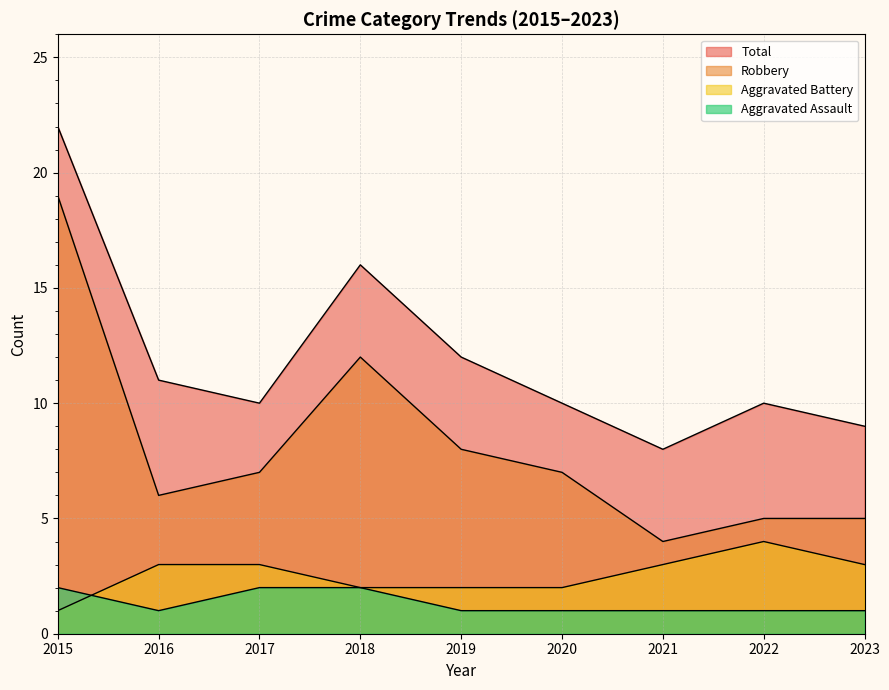

What is the smallest value displayed?

1